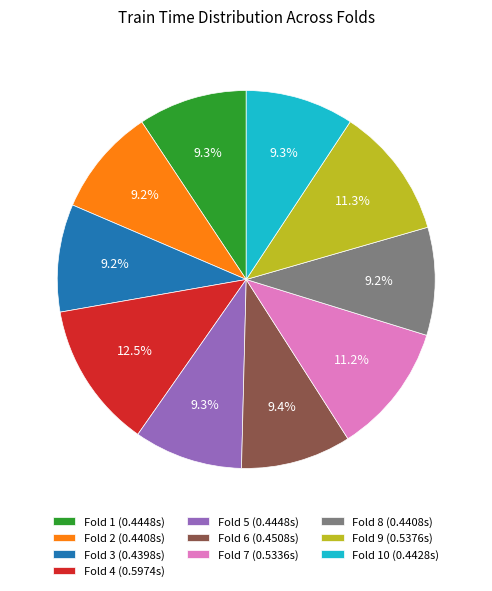

Is there a majority slice in this chart?

No